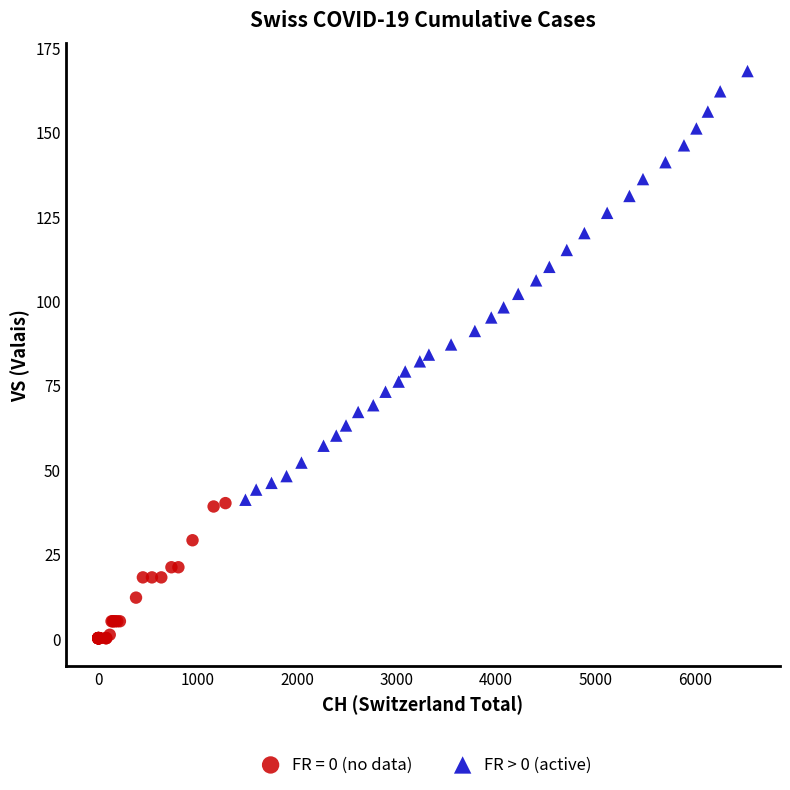

Which series contains the highest Y value?

FR > 0 (active)